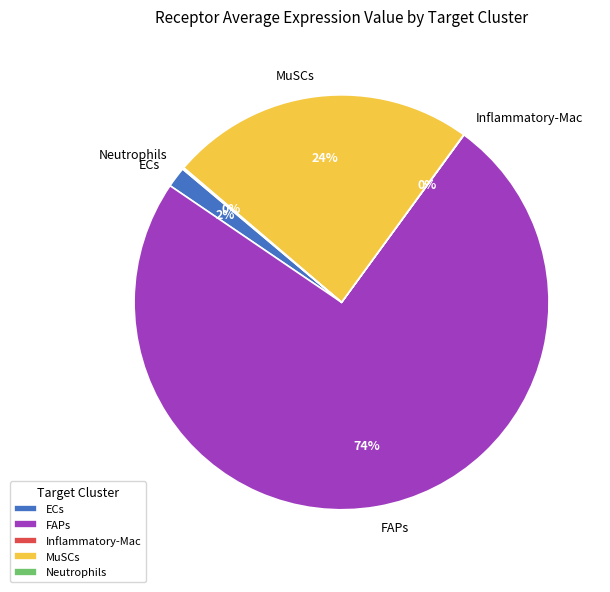

Is FAPs the majority of the pie?

Yes